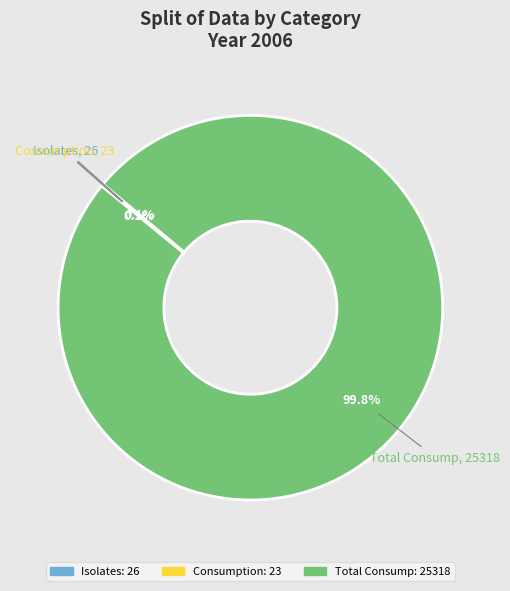

Does any single category account for the majority?

Yes